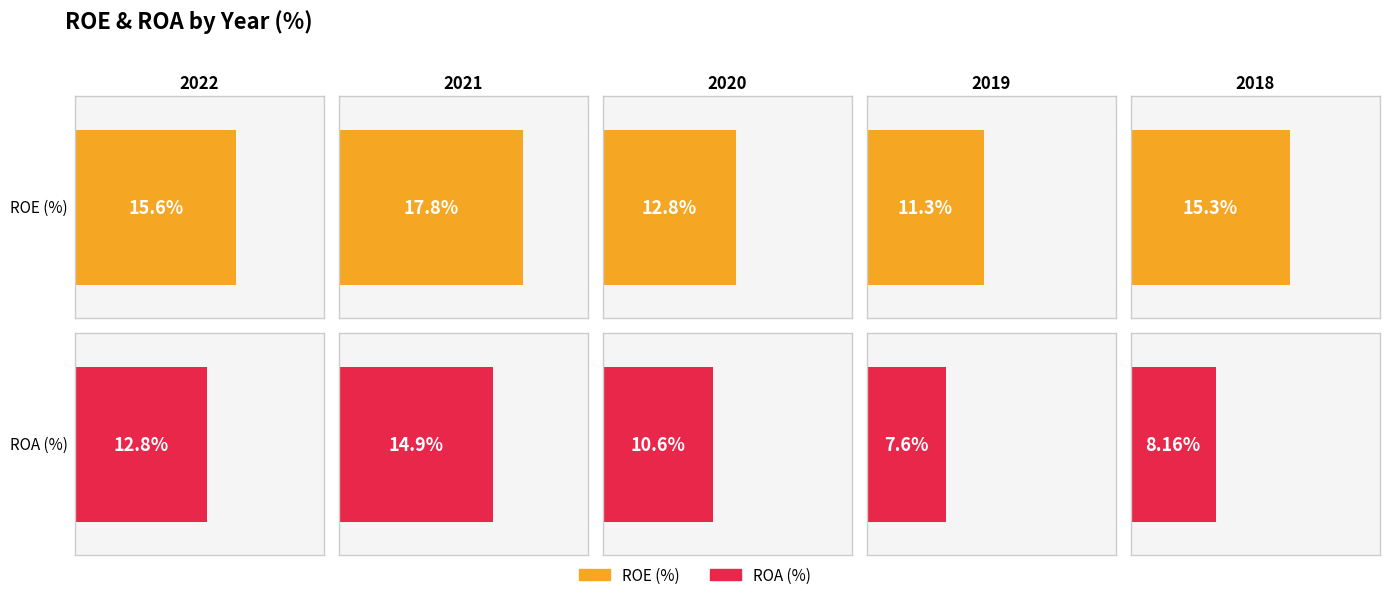

Reading right to left, what are all the values shown in this chart?

ROE (%): 15.3	11.3	12.8	17.8	15.6
ROA (%): 8.2	7.6	10.6	14.9	12.8